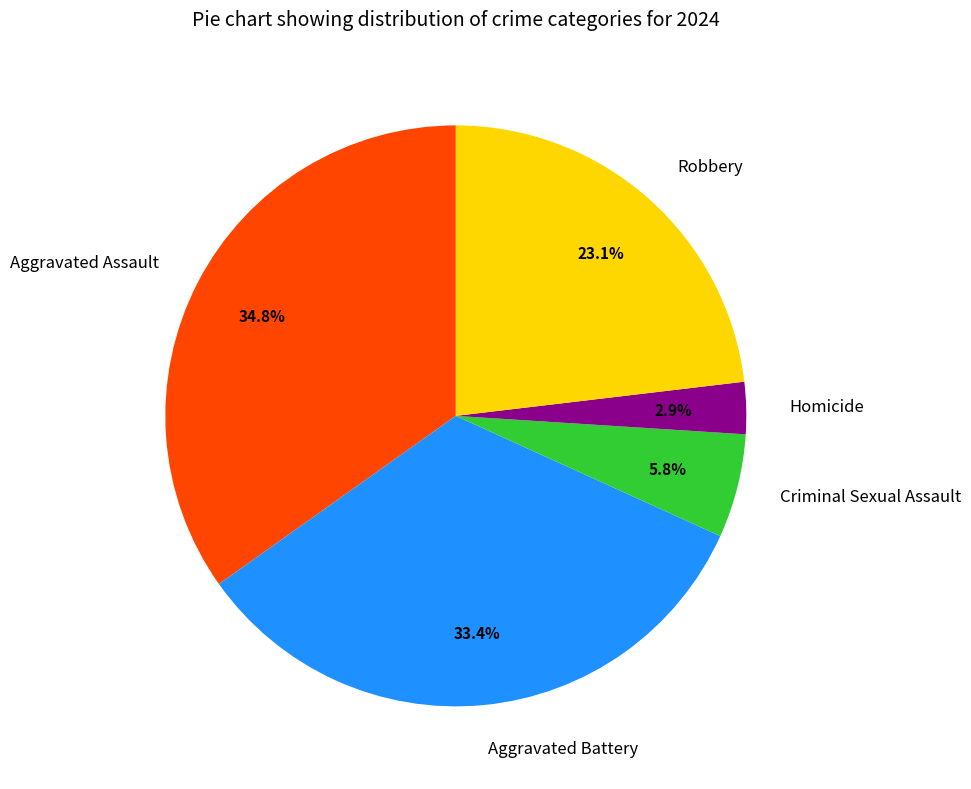

To the nearest percent, what is the combined percentage of Homicide and Criminal Sexual Assault?

9%